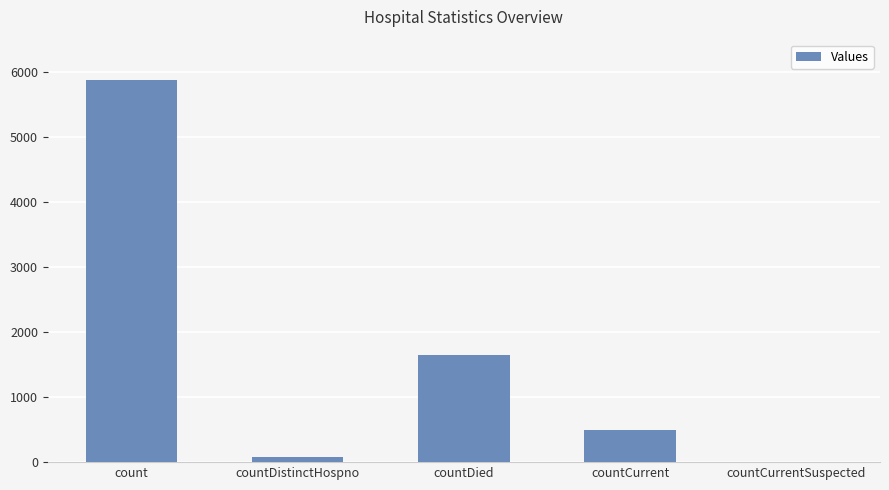

What is the difference between the values at countCurrent and countDied?

1143